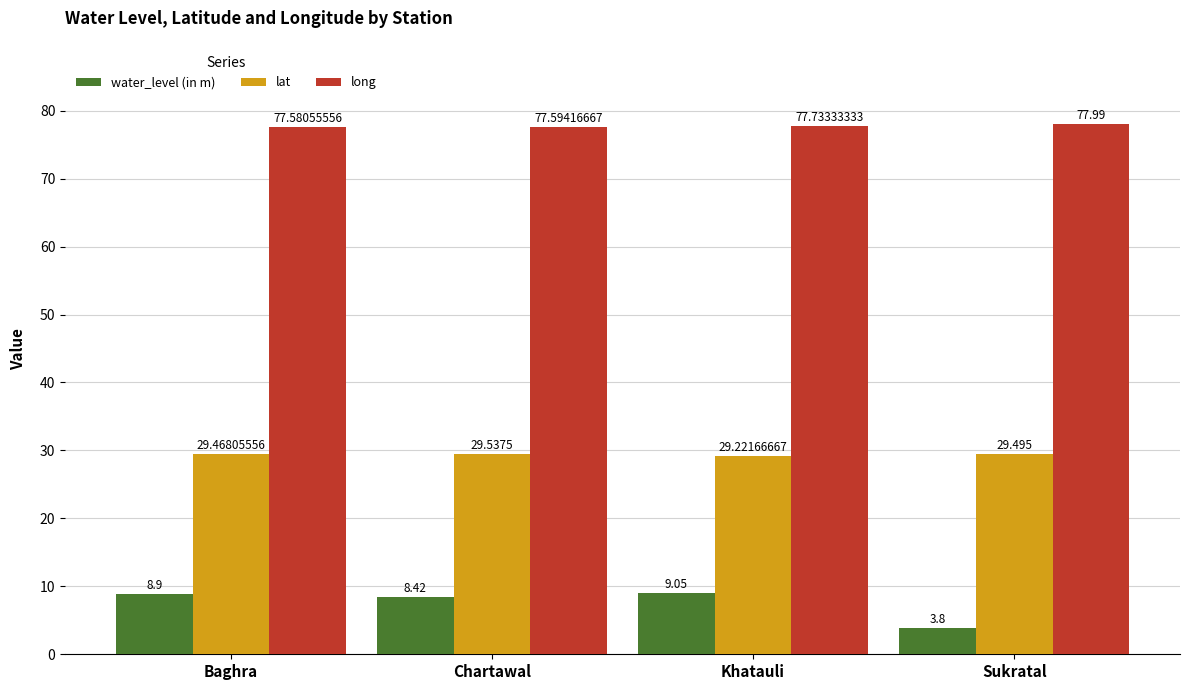

Is it true that water_level (in m) equals 14.3 at Chartawal?

False